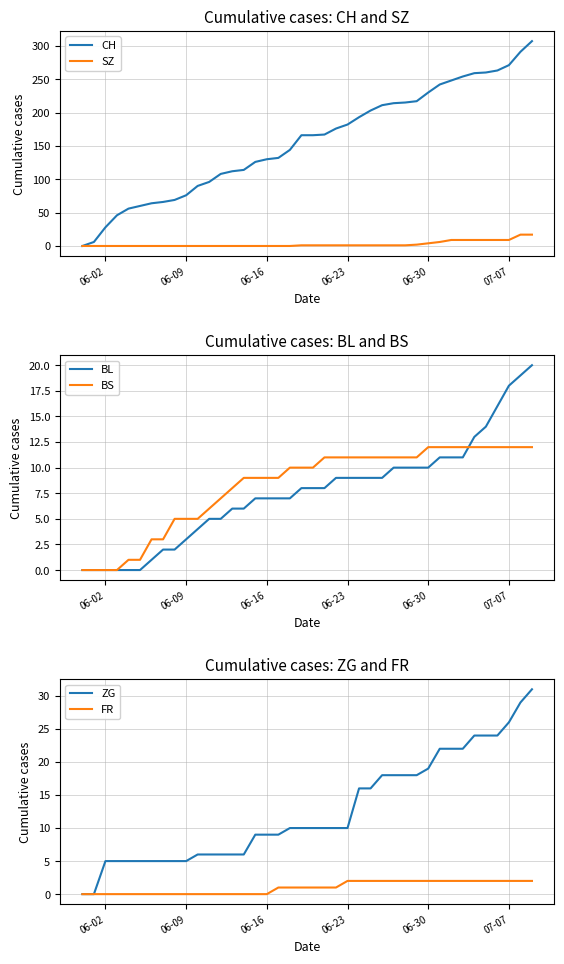

True or false: BS has a value of 17 at 06-23.

False